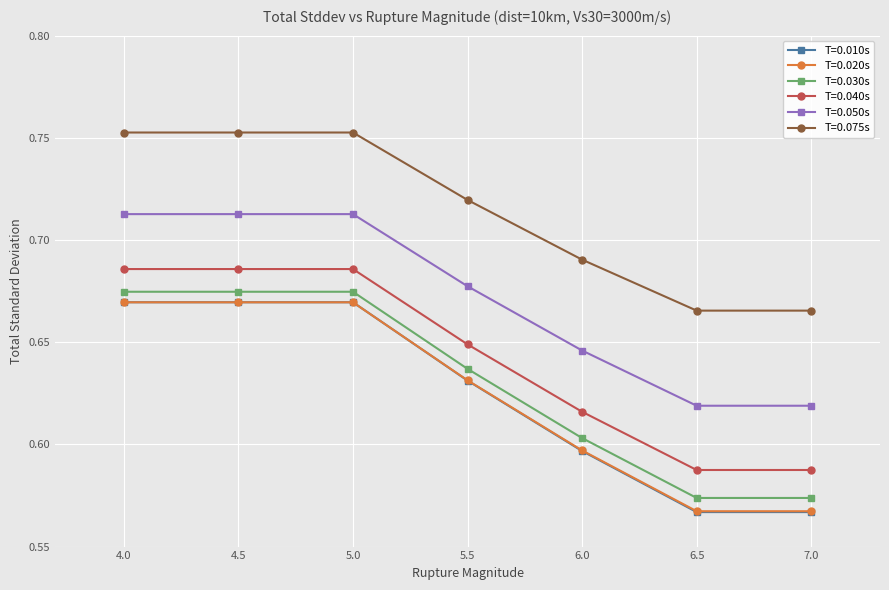

How many lines are shown in the chart?

6